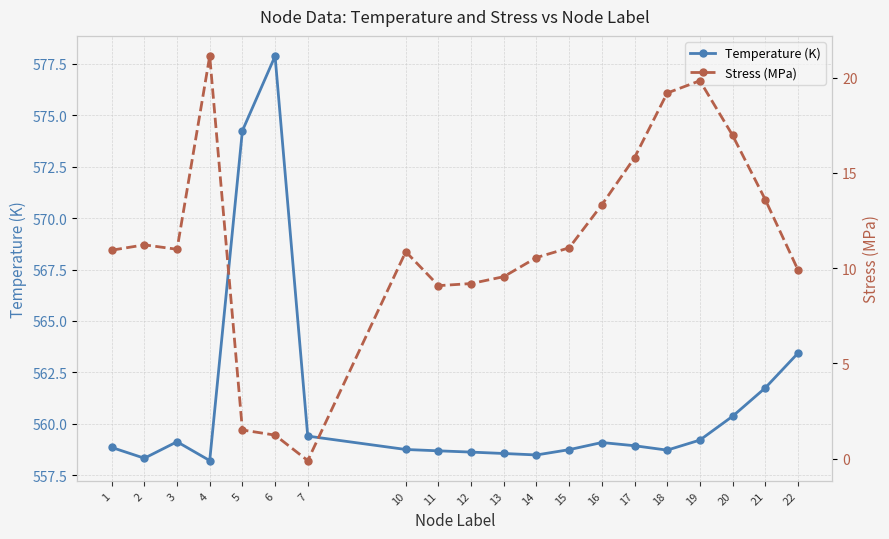

What is the average value of the Temperature (K) series?

561.0